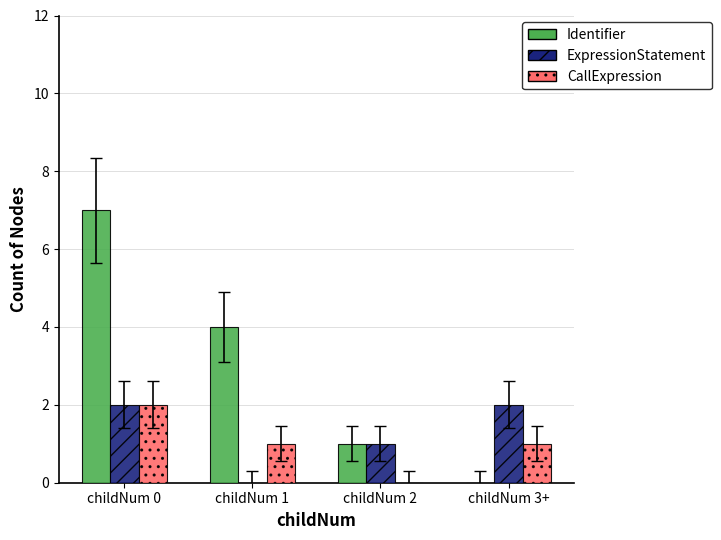

What is the highest value of the Identifier series?

7